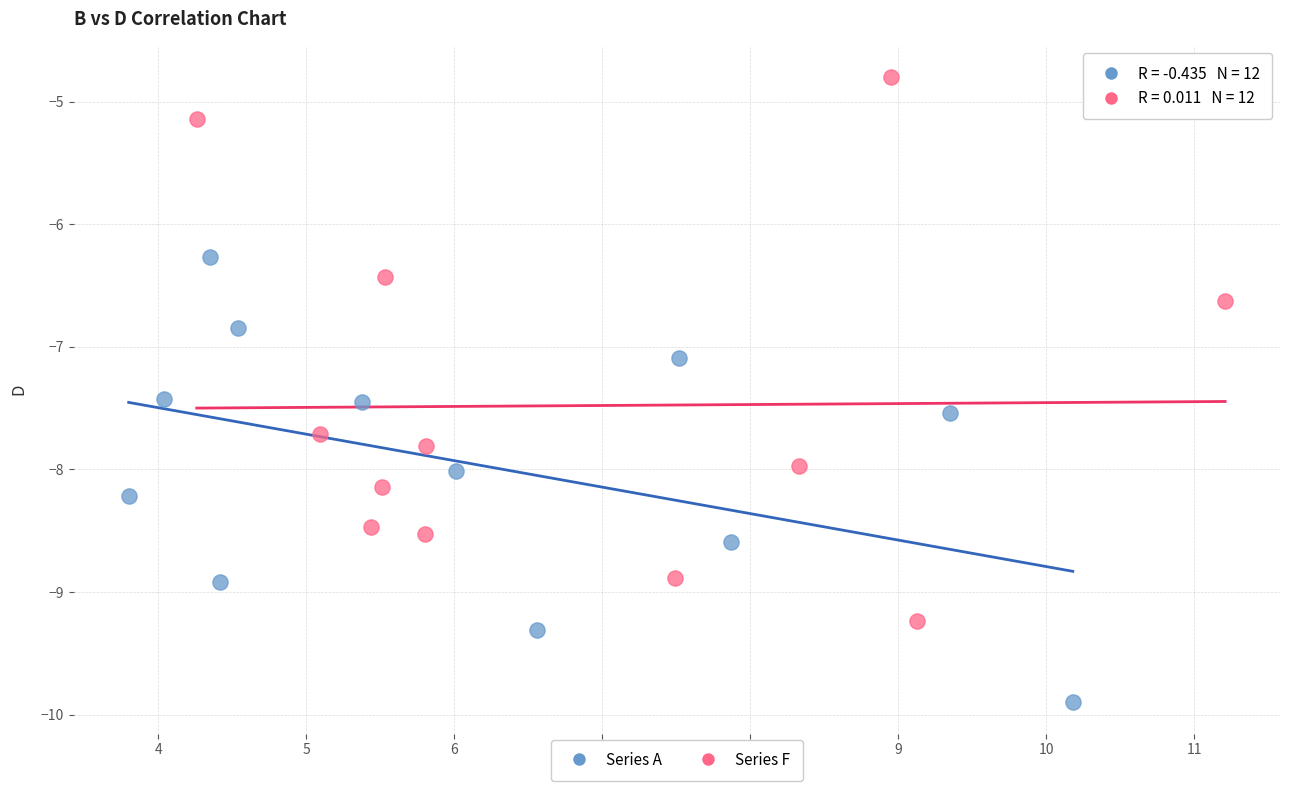

Which series contains the highest Y value?

Series F